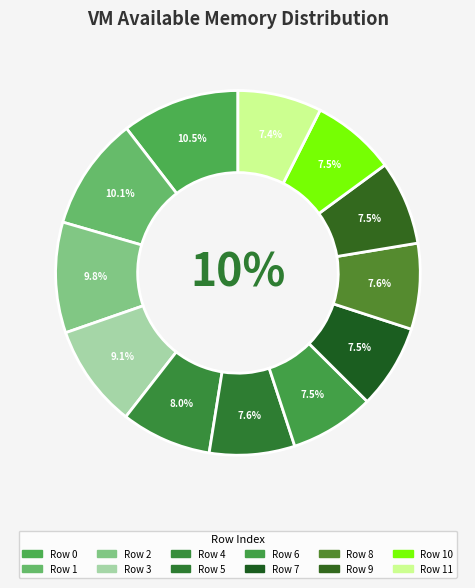

Which slice is the smallest?

11